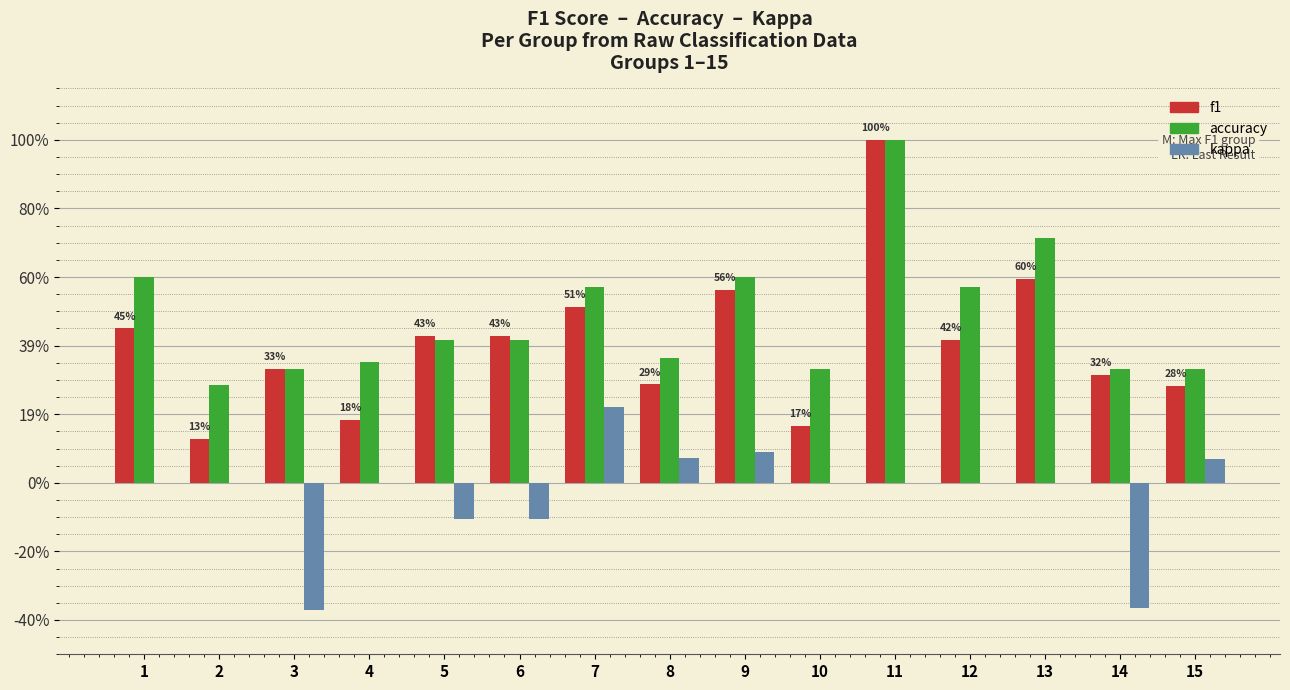

What are all the series names shown in the legend?

f1, accuracy, kappa